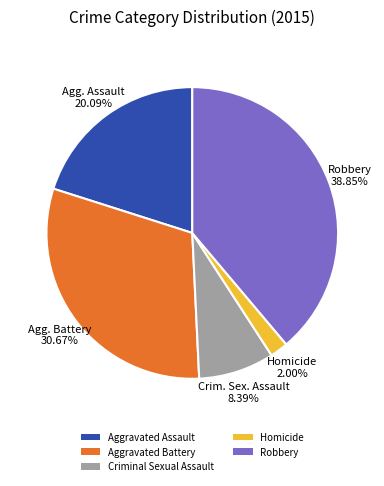

How many slices are in this pie chart?

5